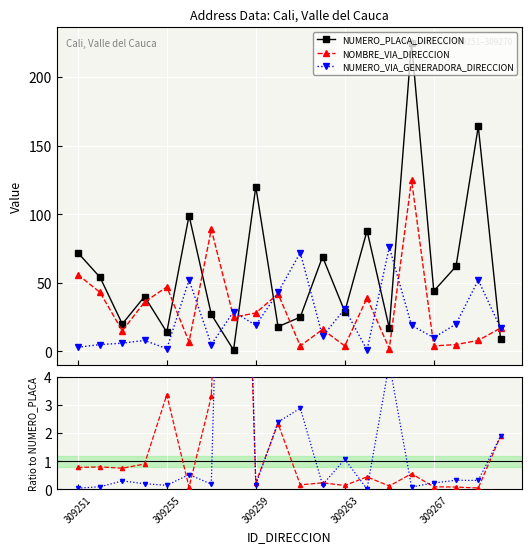

What is the sum of all NOMBRE_VIA_DIRECCION values?

612